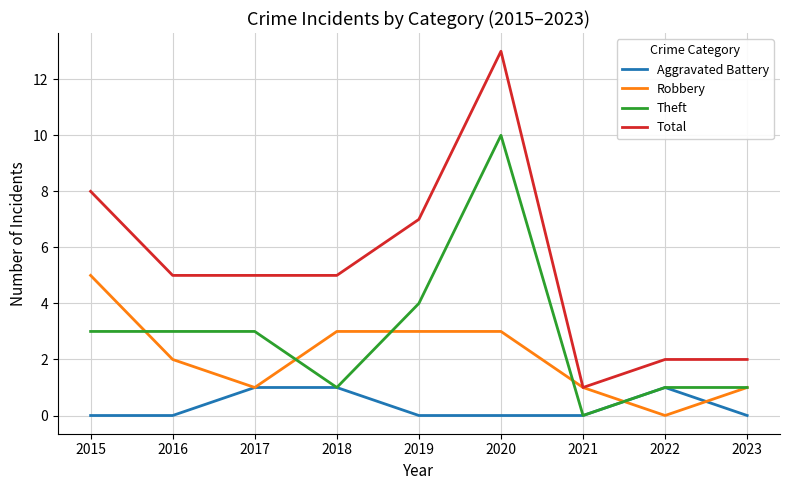

At which category is the sum across all series the highest?

2020